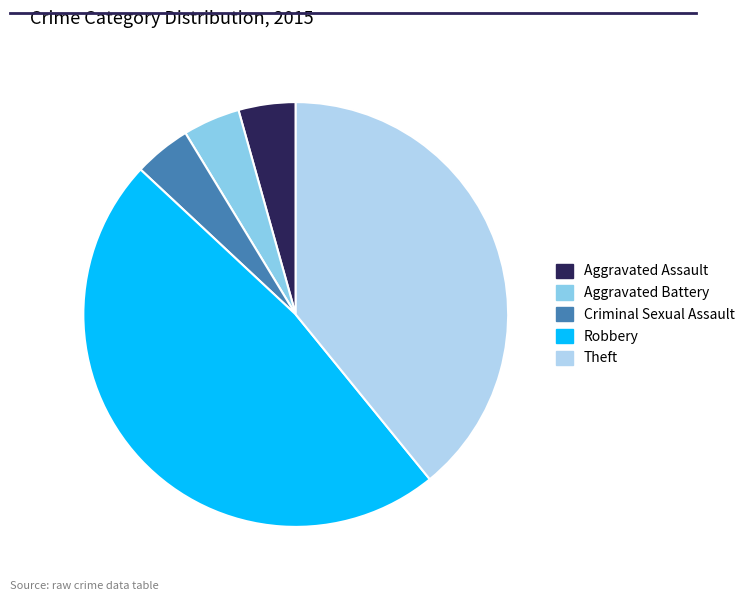

Is there a majority slice in this chart?

No